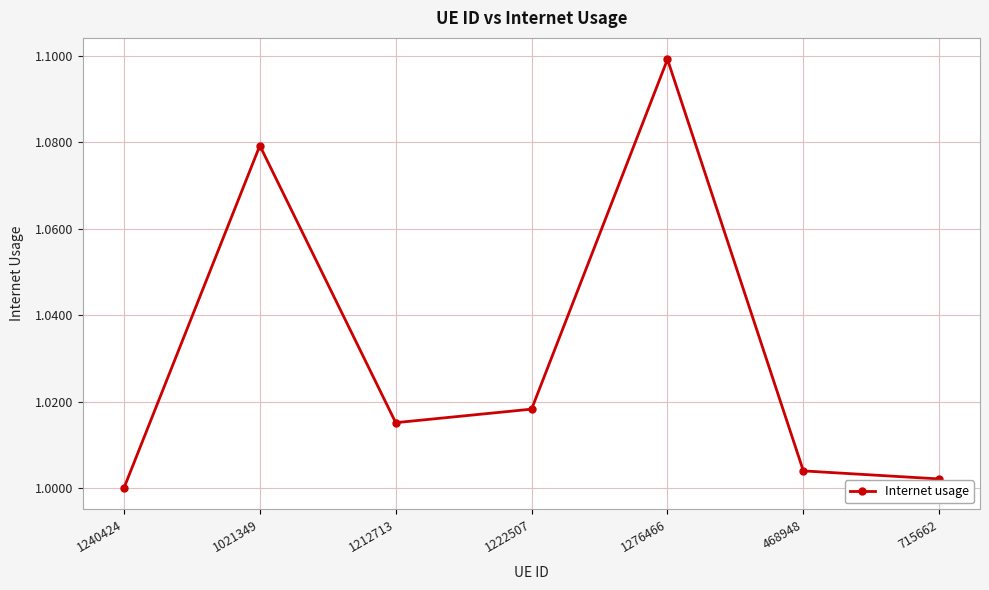

What is the label of the 7th point from the right?

1240424